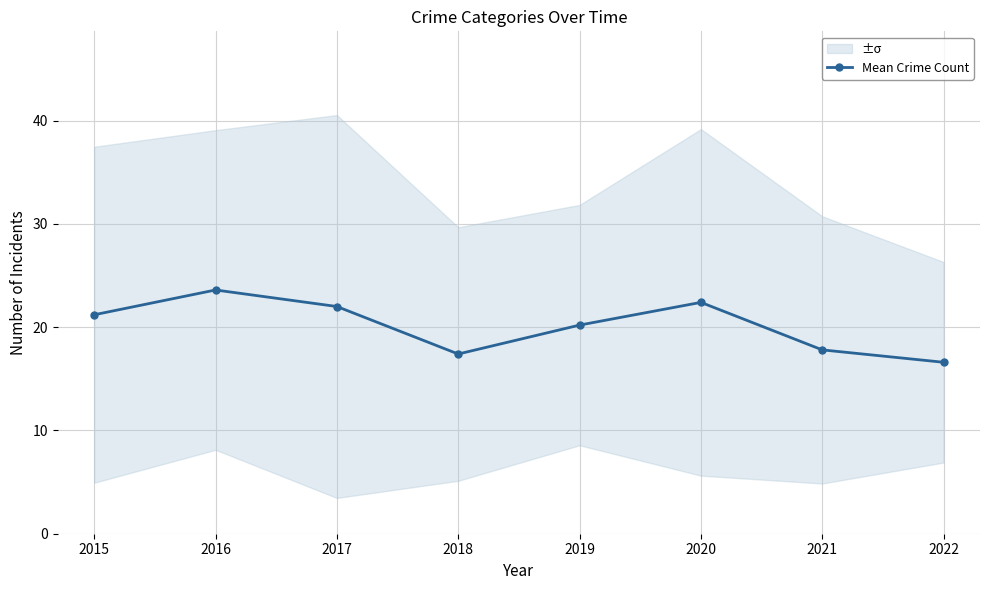

Where is the data nearest to the value 20?

2019